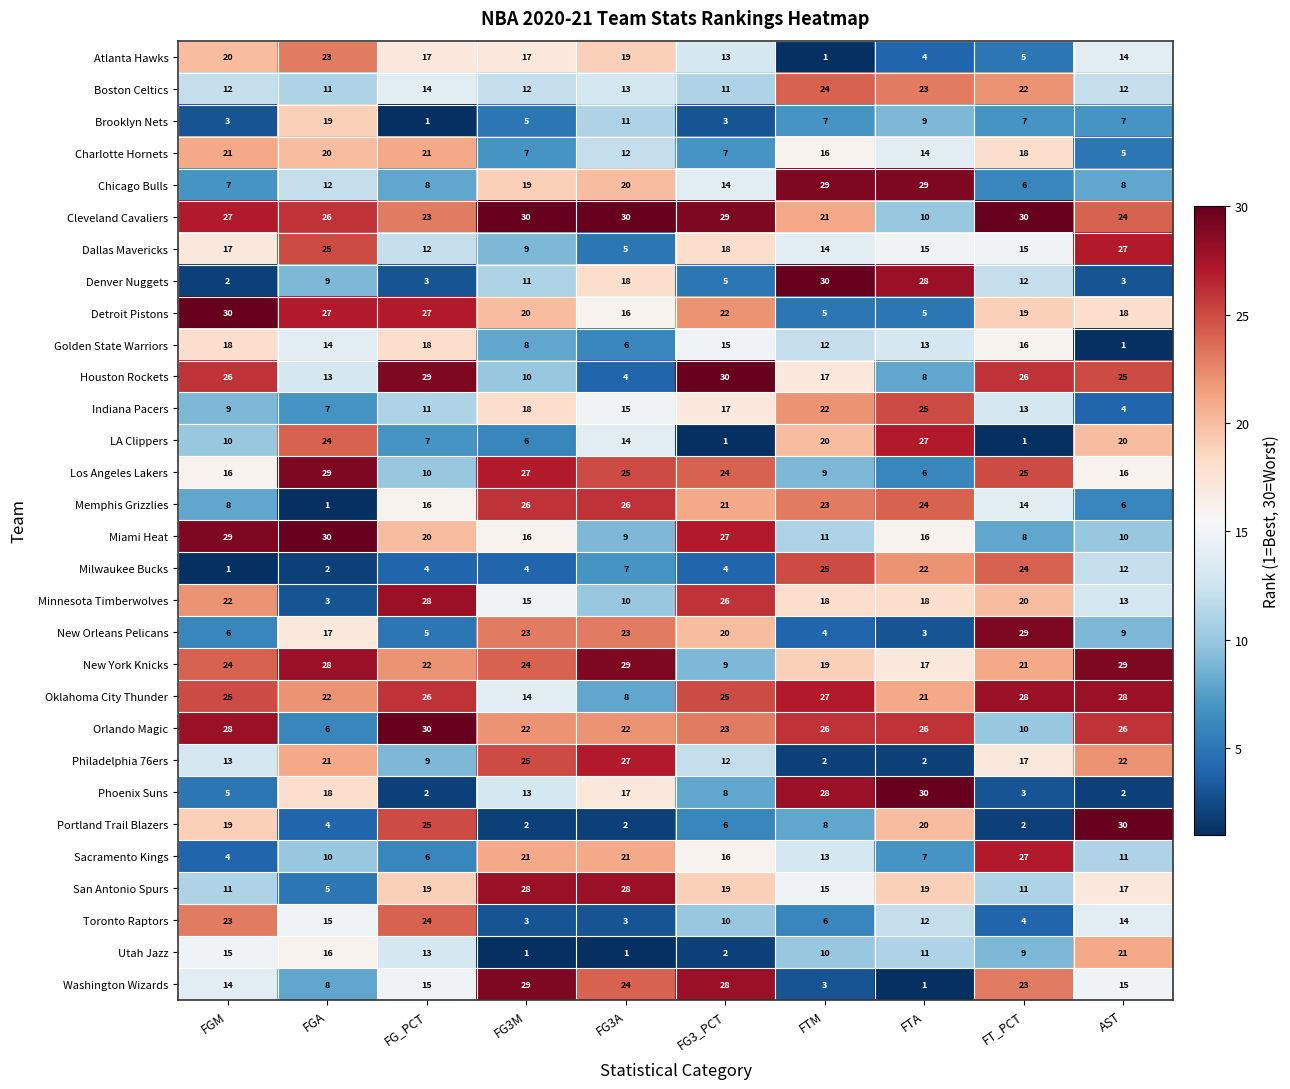

What is the maximum value shown in the chart?

30